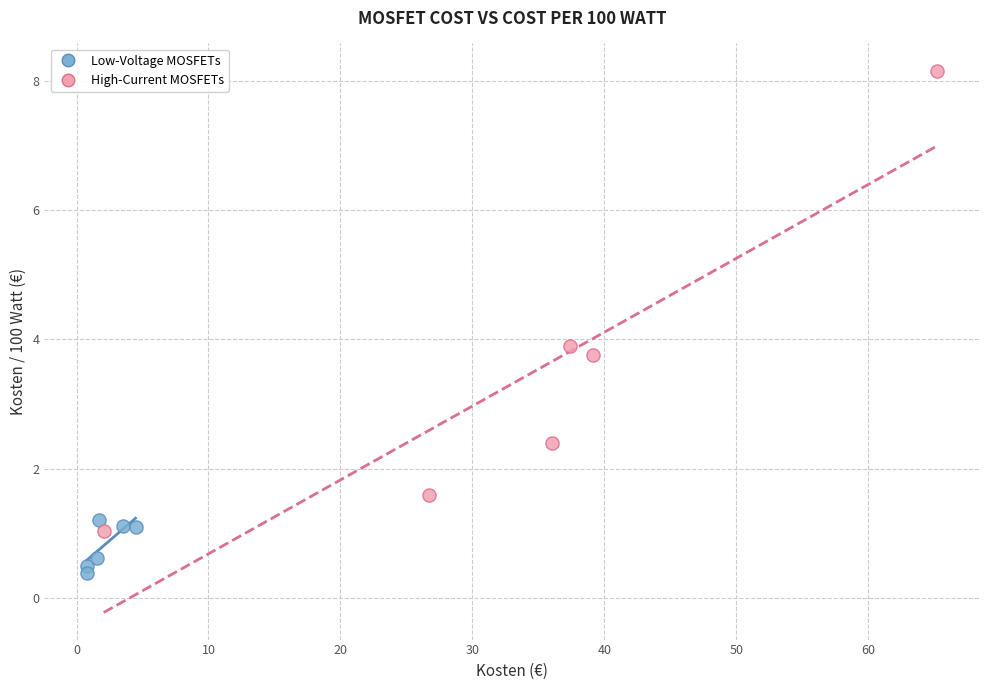

Which series contains the lowest Y value?

Low-Voltage MOSFETs